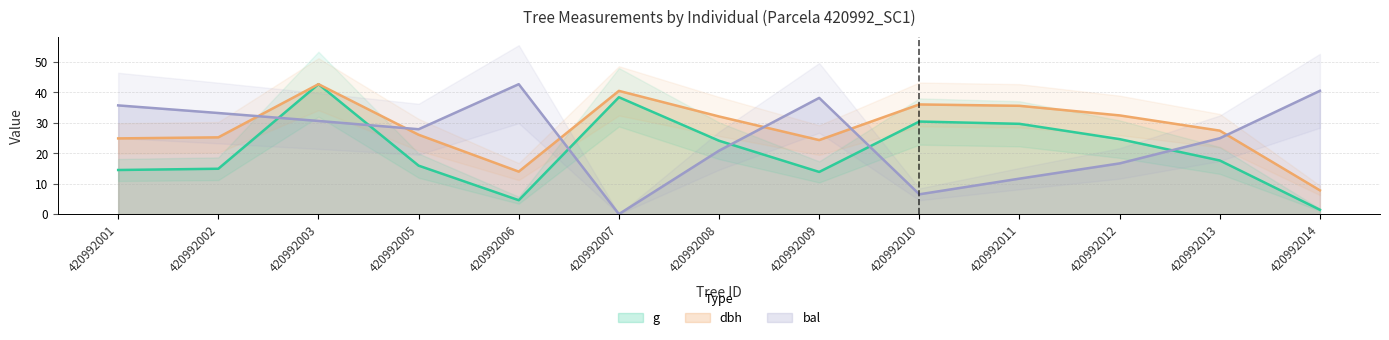

At which category does g (trend) reach its first local valley?

420992006